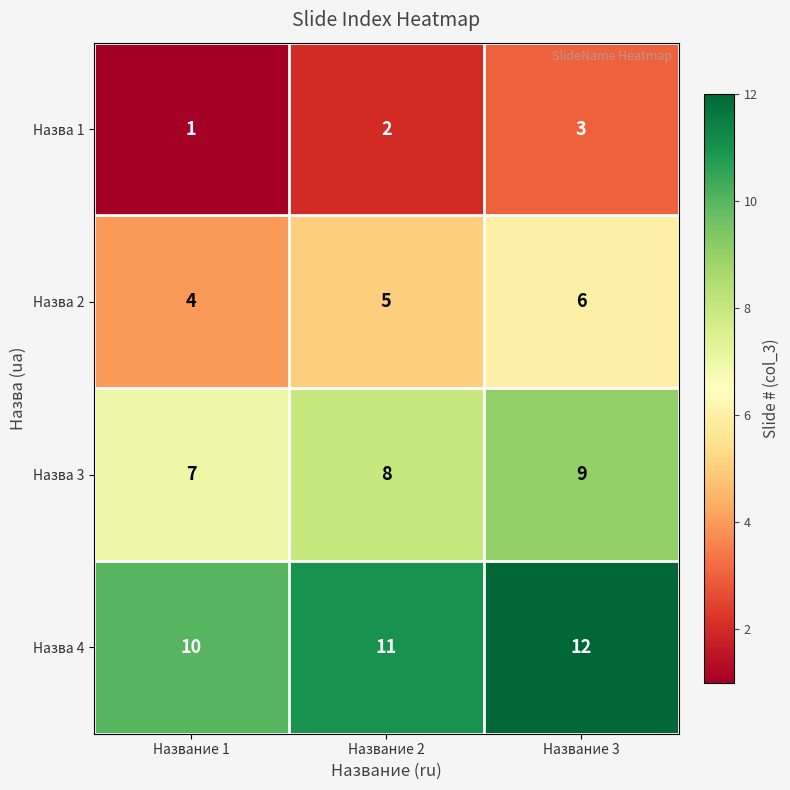

Which label corresponds to the smallest value in the chart?

Название 1